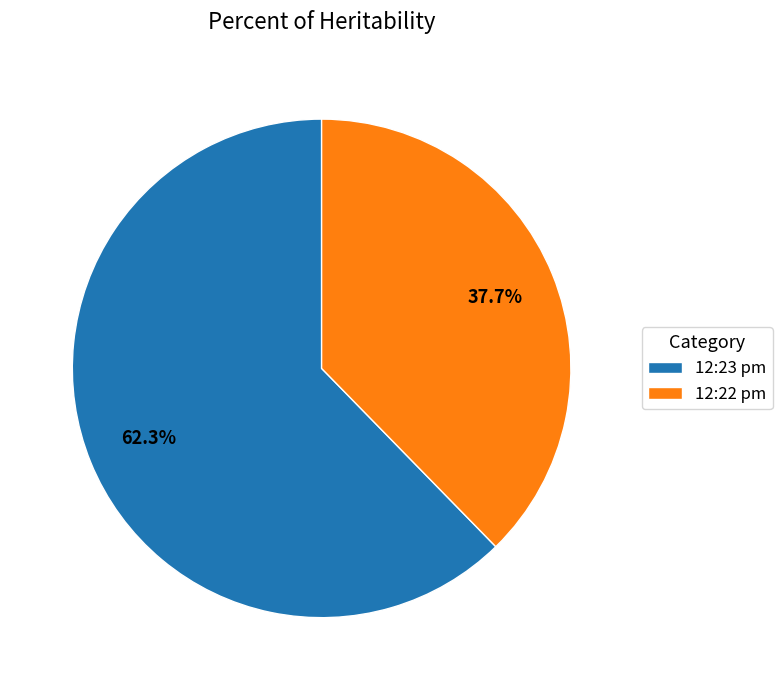

Is there a majority slice in this chart?

Yes